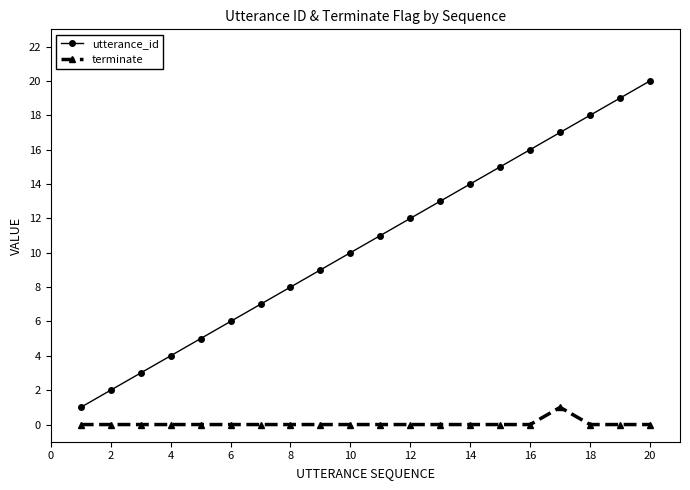

True or false: utterance_id and terminate cross at least once.

False